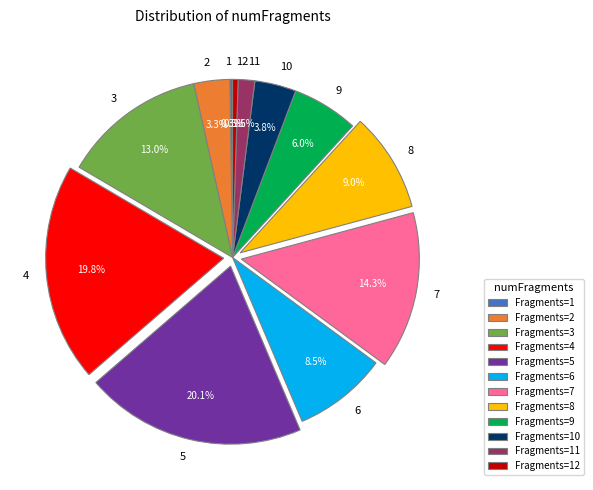

Is there any slice that represents more than half of the pie?

No